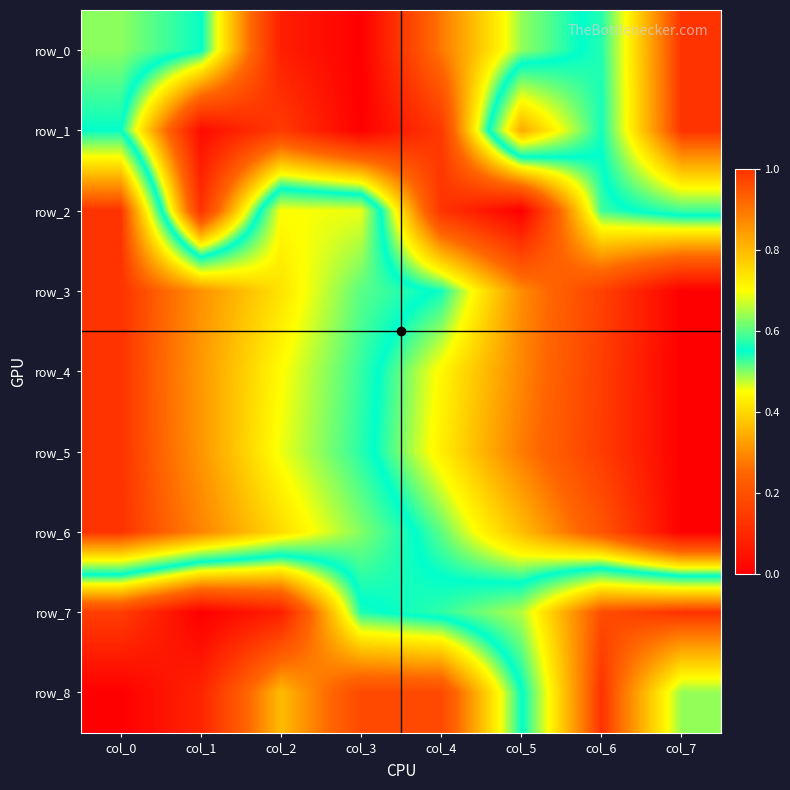

What is the approximate value of row_5 at col_3?

0.6